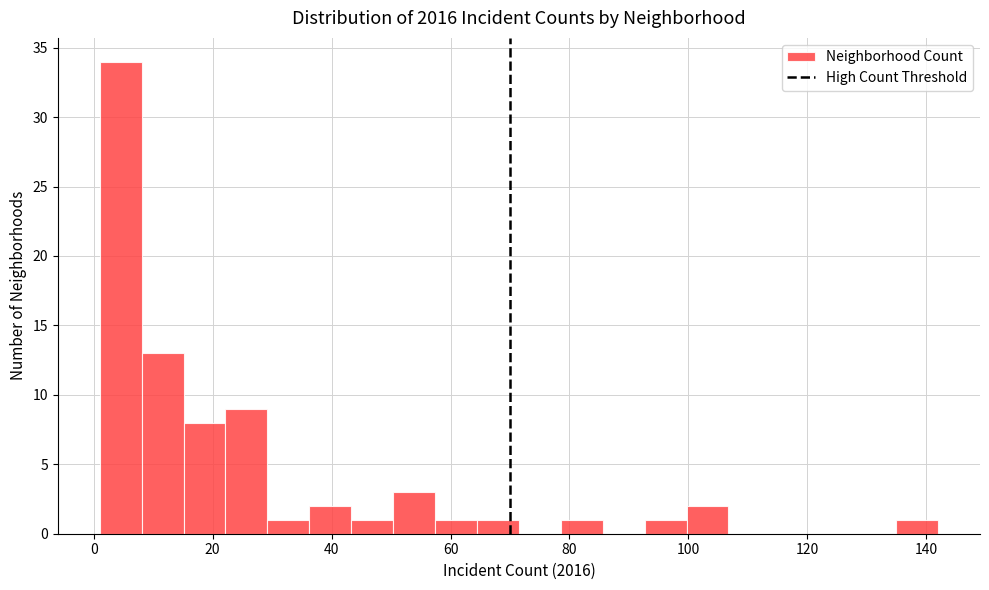

Around what value on the x-axis is the tallest bar? Give the approximate position of its centre, as read against the axis.

4